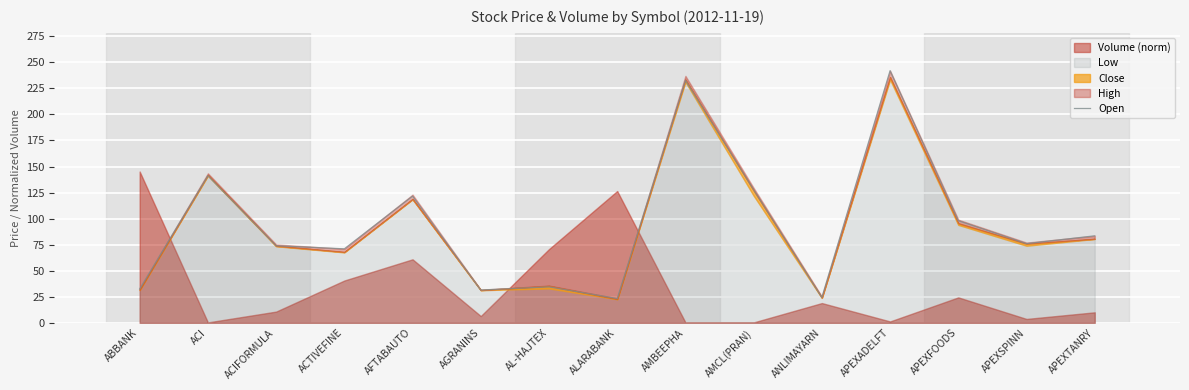

How many interior local peaks (higher than both neighbors) does the data have?

5